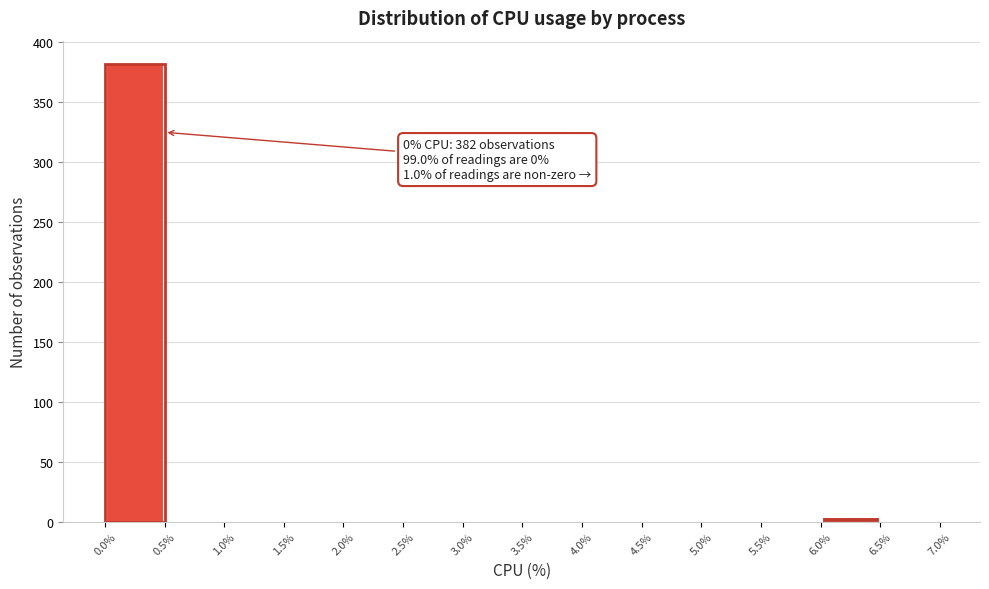

Which range on the x-axis has the tallest bar?

0.0% to 0.5%